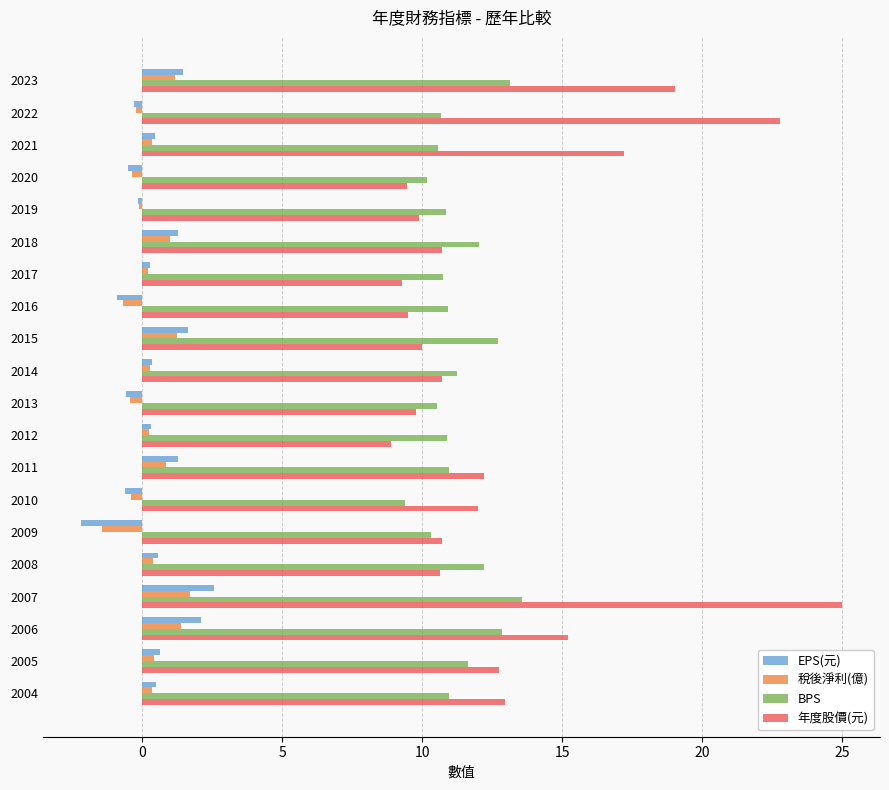

Which series has the largest total across all categories?

年度股價(元)